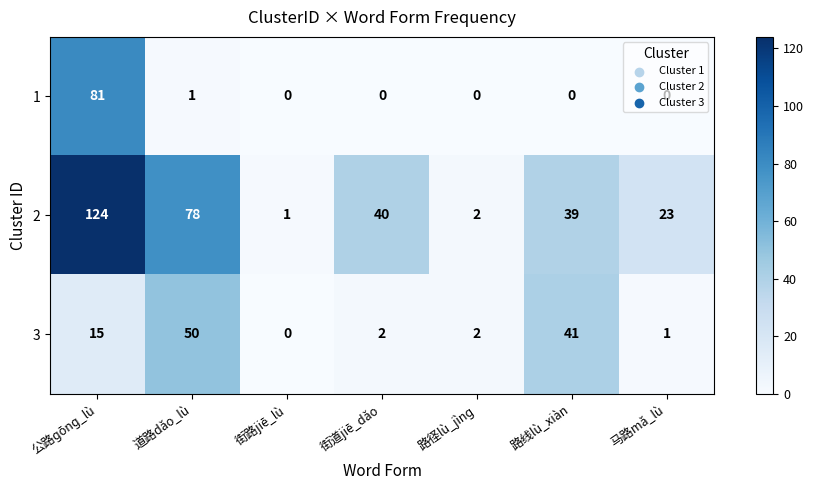

What is the spread (max minus min) of values at 街道jiē_dǎo?

40